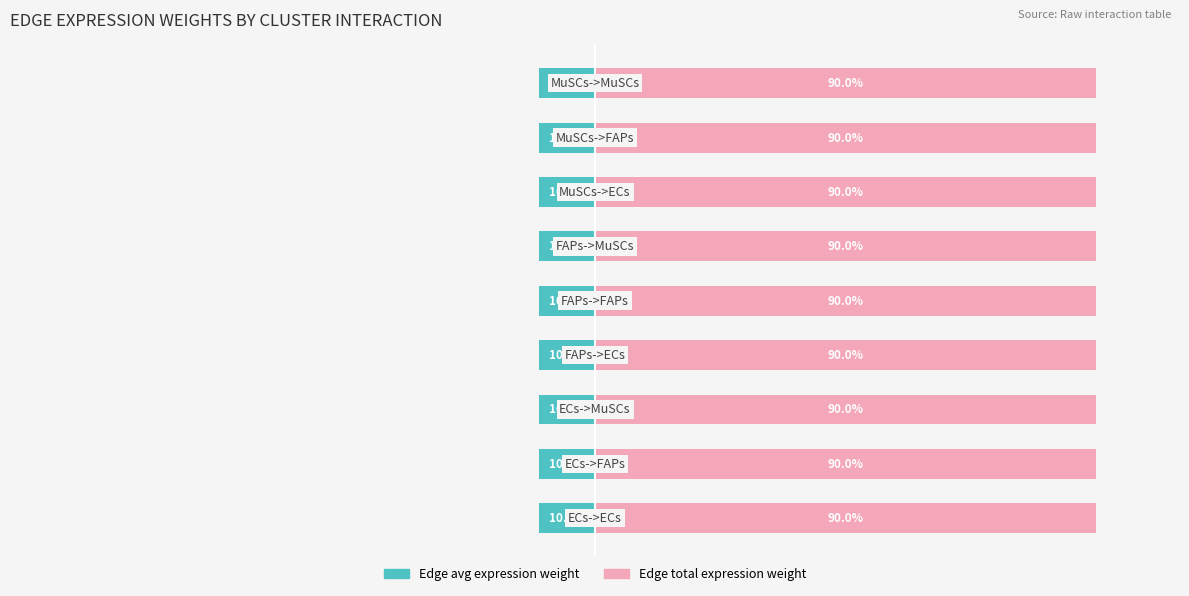

The value of Edge avg expression weight at 0 is -10.0. True or false?

True